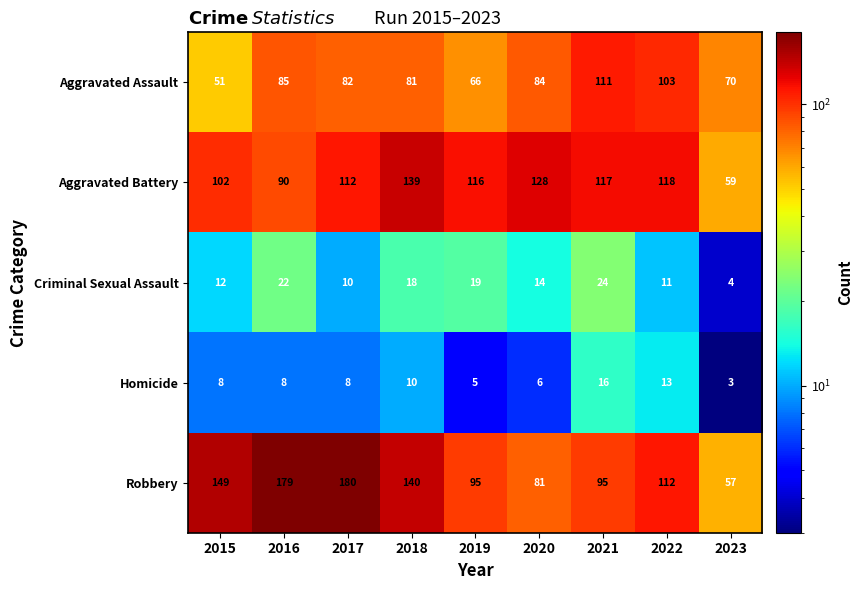

What is the average value of the Homicide series?

9